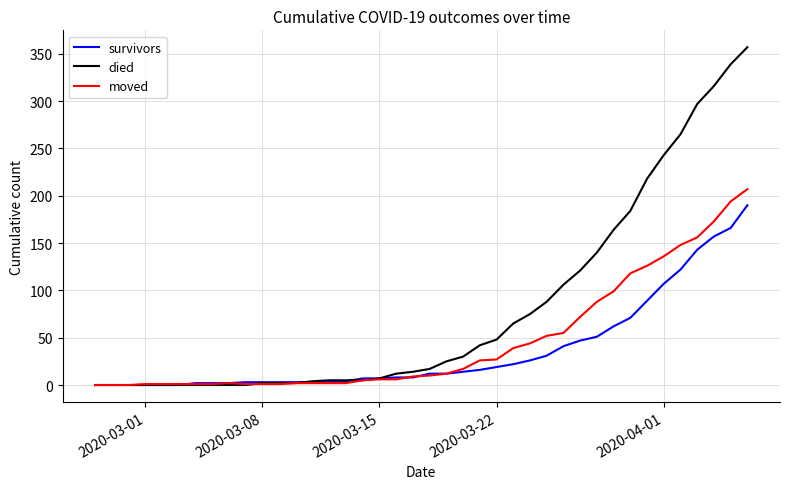

List the series in order of their overall mean, highest first.

died, moved, survivors